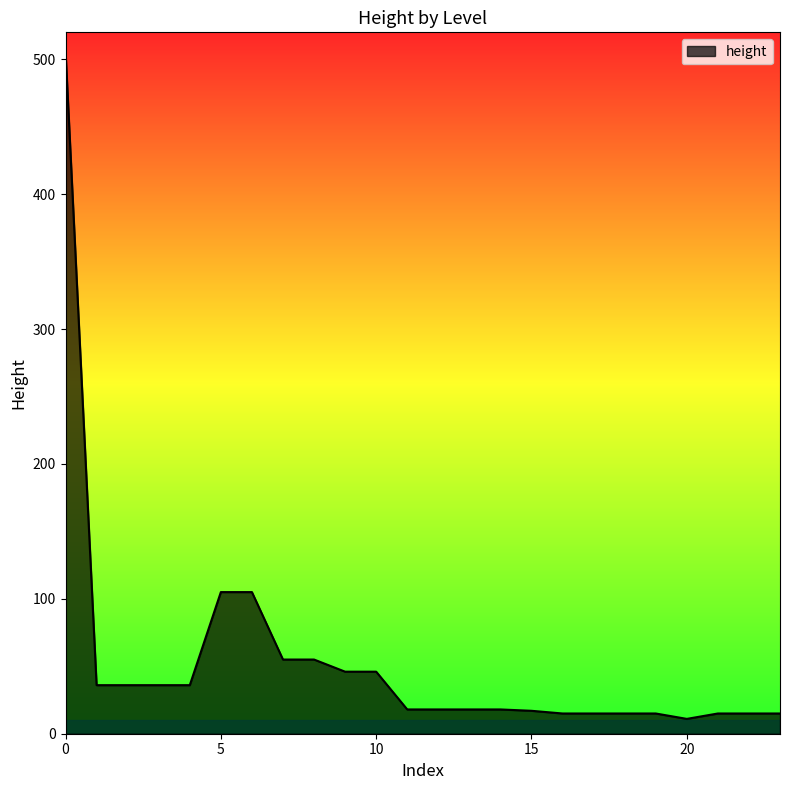

What is the average value?

53